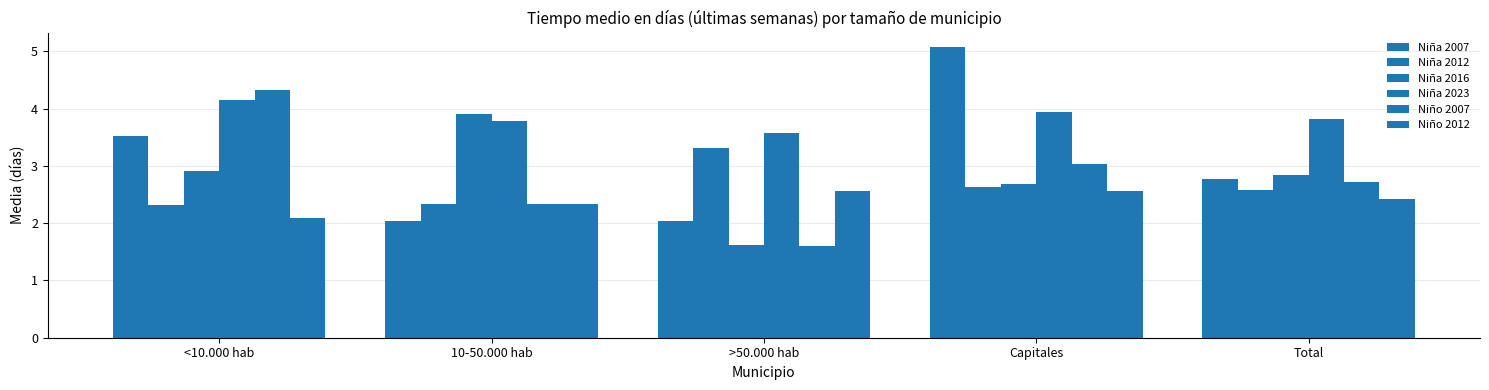

What is the smallest value displayed?

1.6